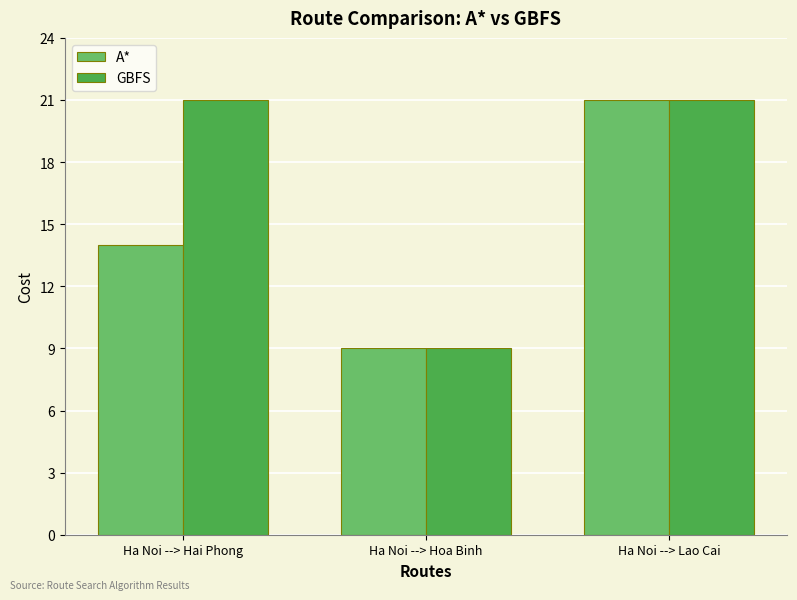

What is the difference between the maximum and minimum values in the A* series?

12